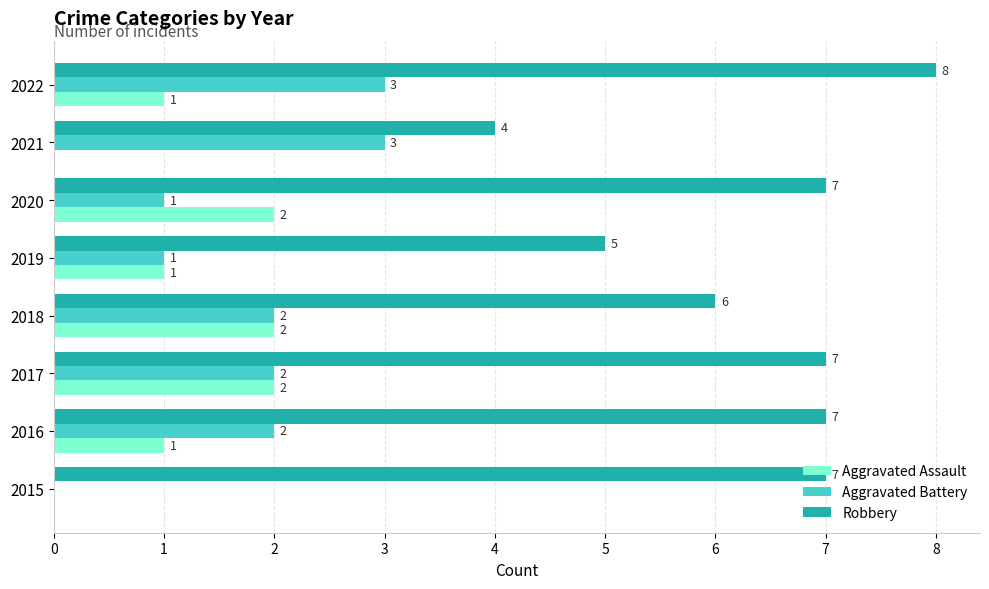

True or false: Aggravated Assault has a value of 0 at 2021.

True